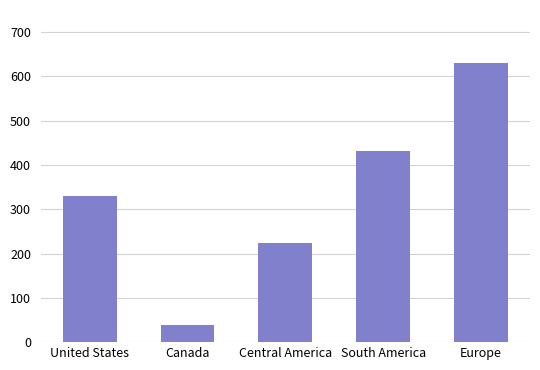

The value at Central America is 223.3. True or false?

True